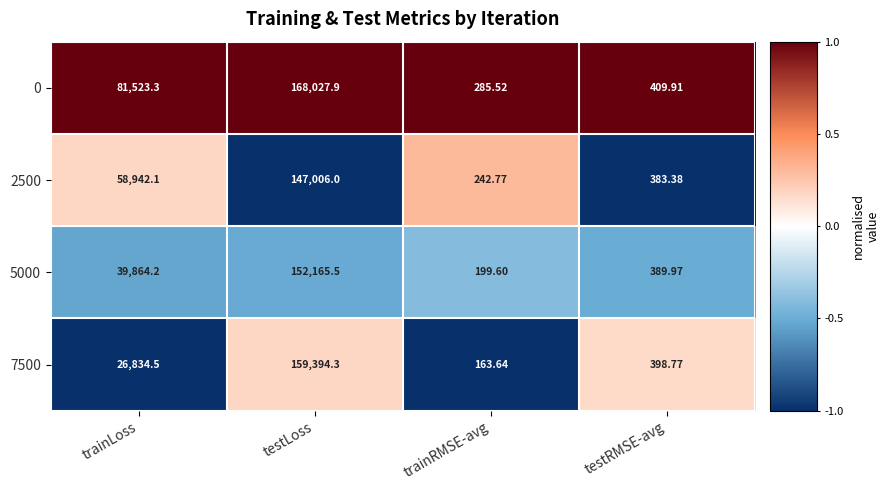

Which label corresponds to the largest value in the chart?

testLoss